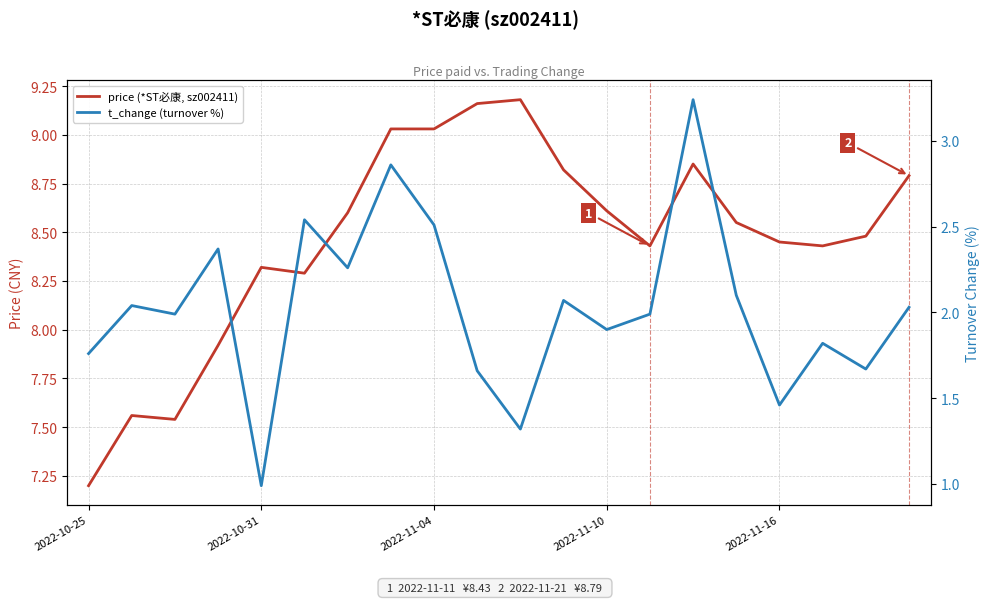

The price (*ST必康, sz002411) series shows 3.0 at 2022-10-31. True or false?

False